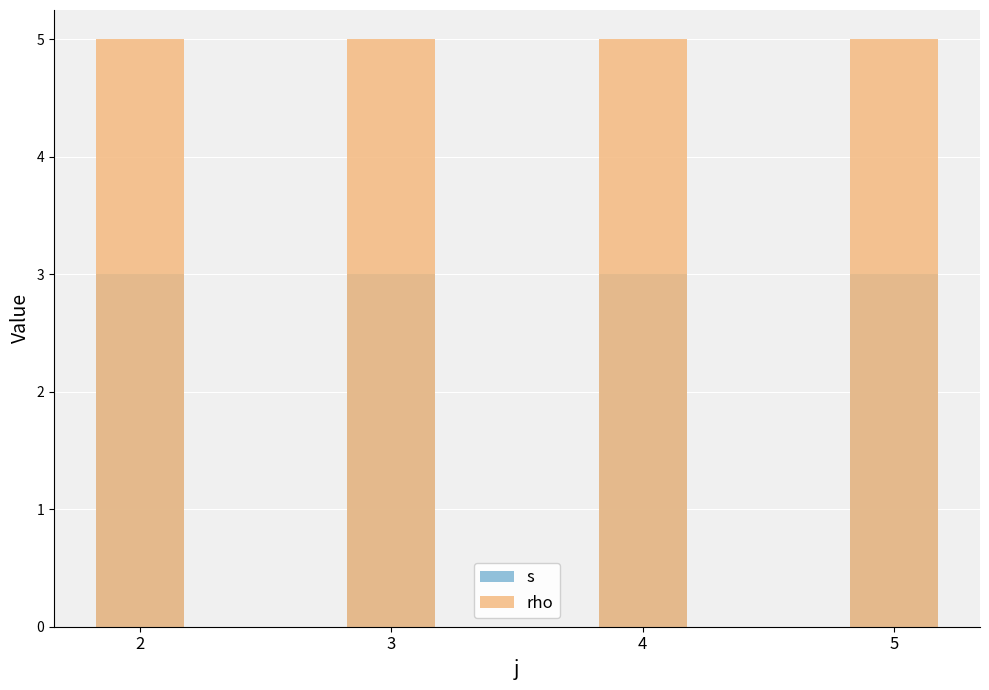

Reading left to right, what are all the values shown in this chart?

s: 3	3	3	3
rho: 5	5	5	5